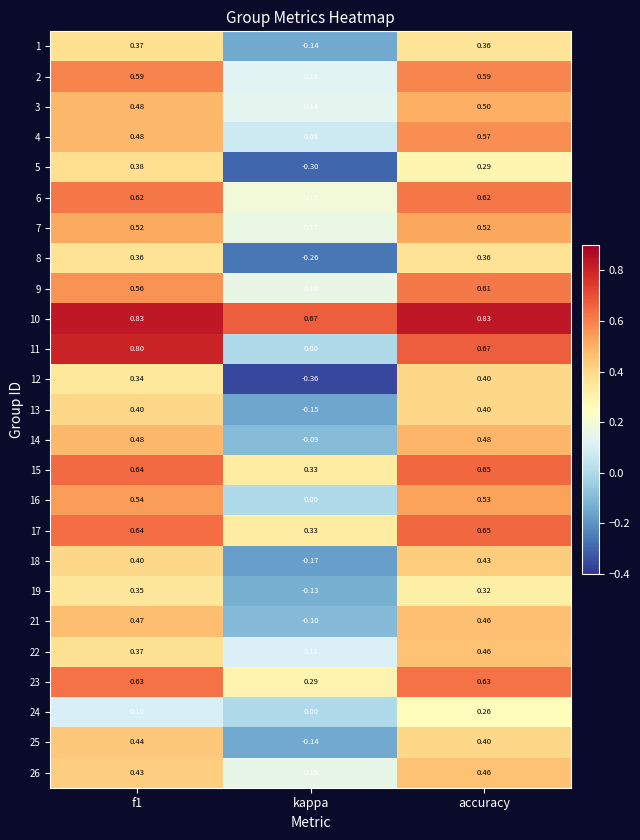

Where is 13 nearest to the value 0?

kappa